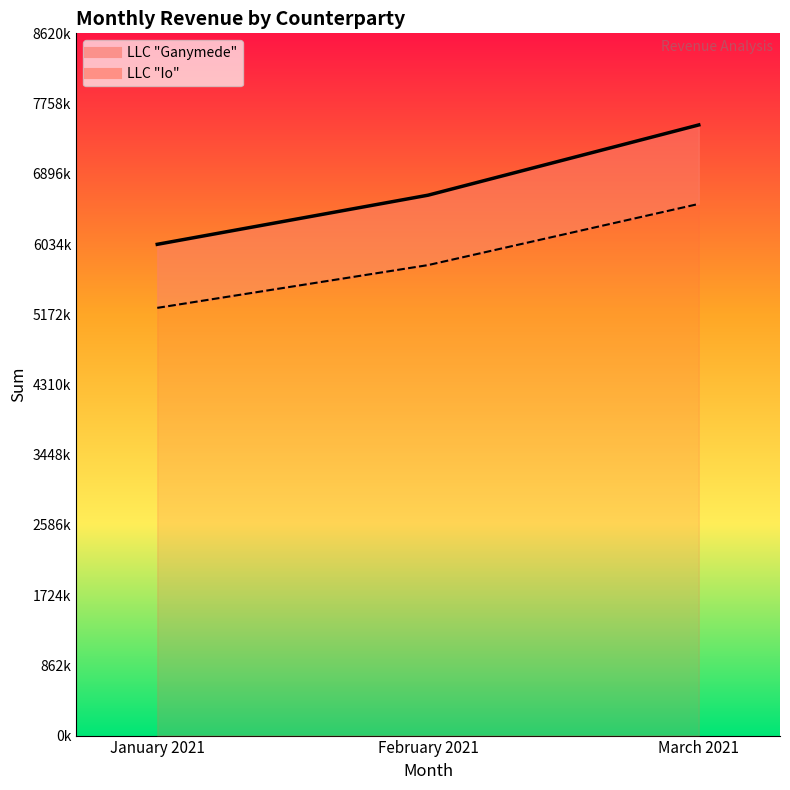

List the labels in order of LLC Ganymede value, largest first.

March 2021, February 2021, January 2021